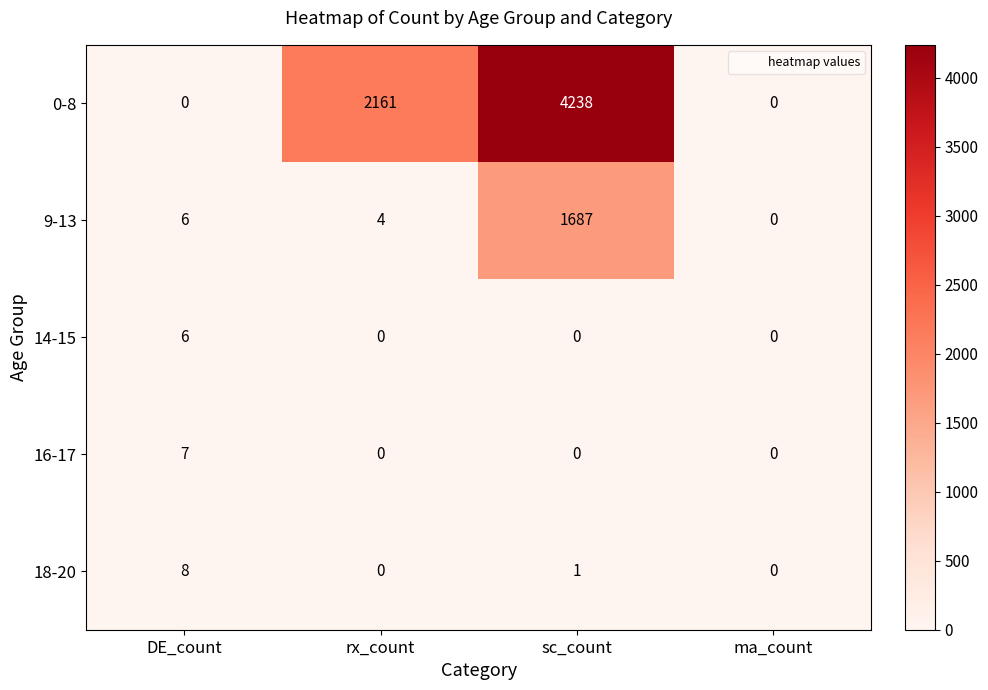

At which label does 18-20 reach its peak?

DE_count